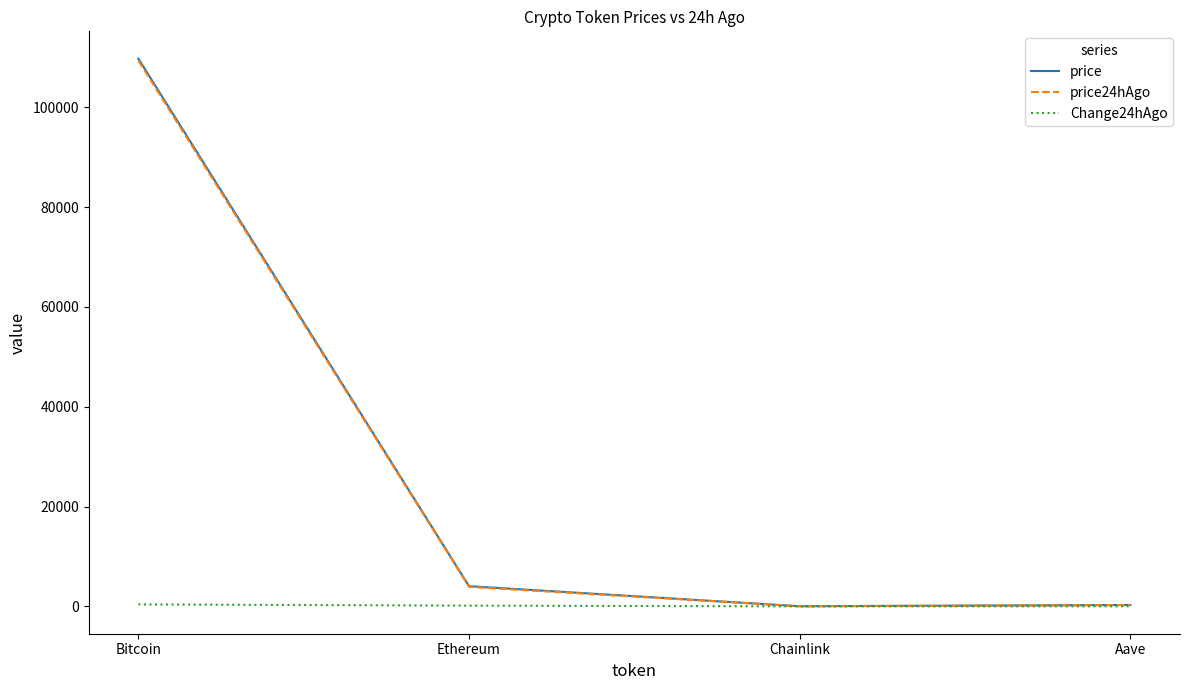

What are all the series names shown in the legend?

price, price24hAgo, Change24hAgo